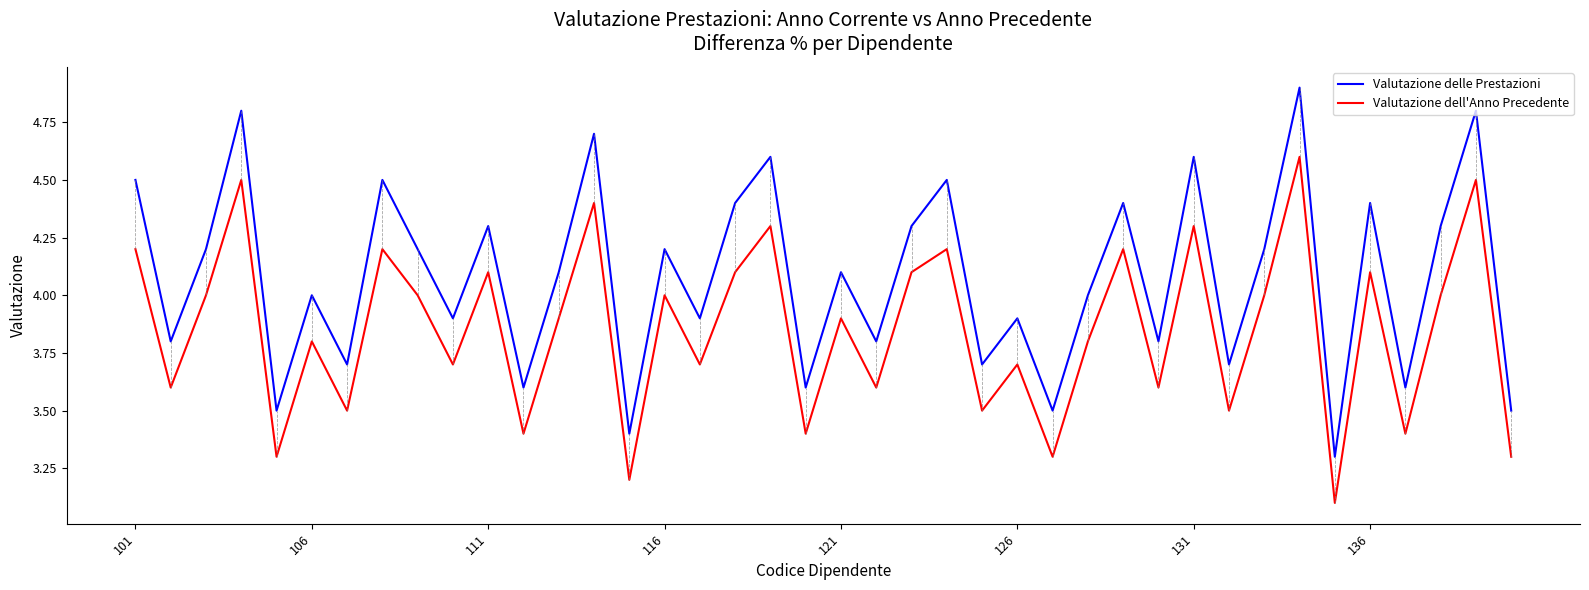

True or false: Valutazione delle Prestazioni and Valutazione dell'Anno Precedente intersect in this chart.

False